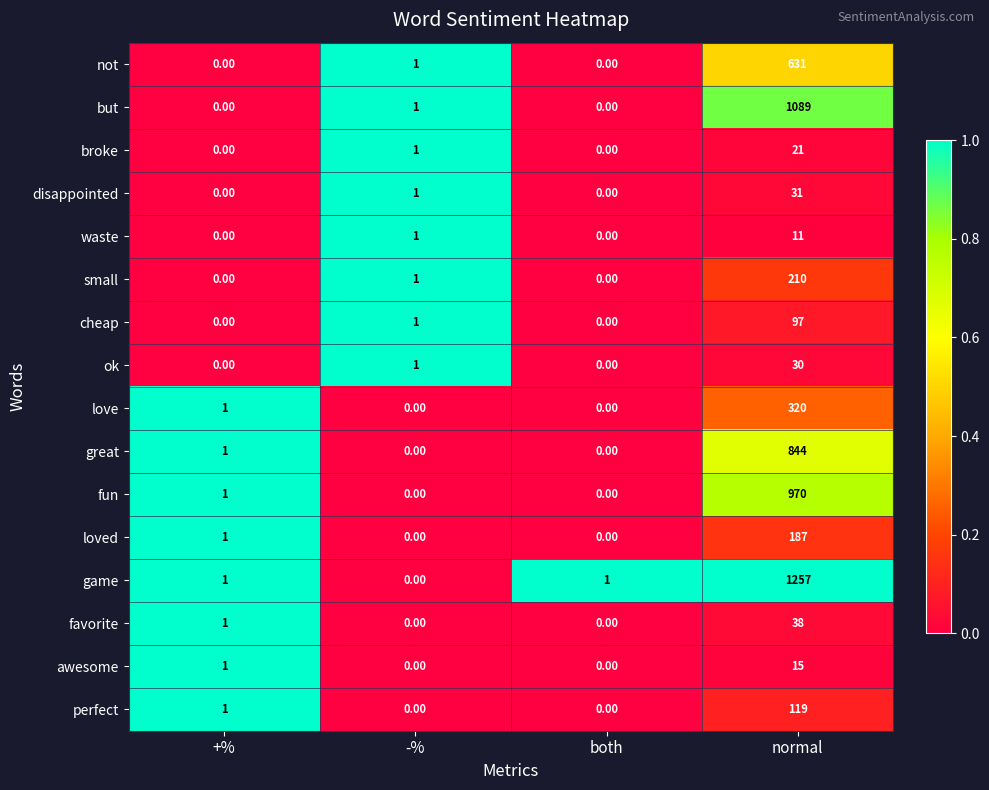

What is the difference between the highest and lowest values at normal?

1246